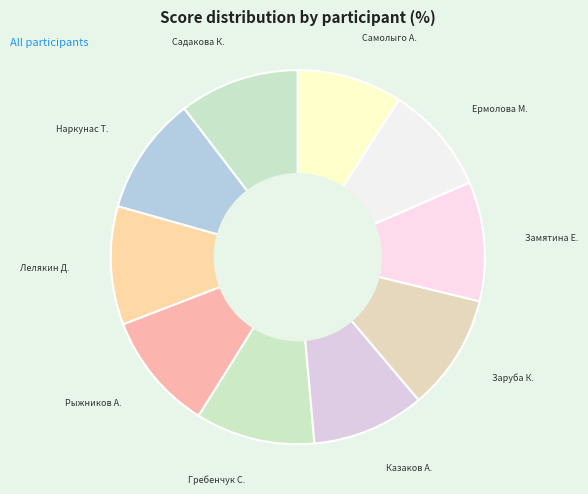

The Наркунас Т. slice represents 20% of the pie. True or false?

False